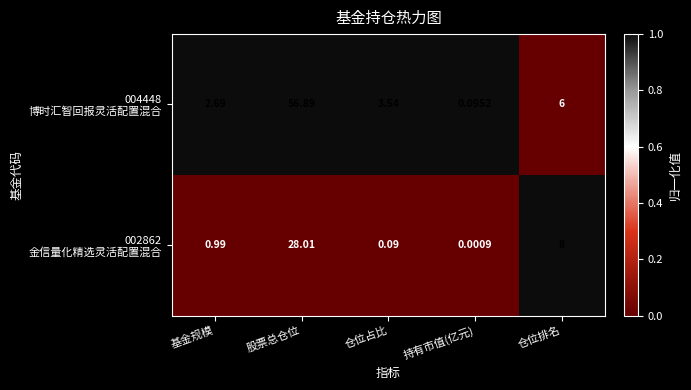

Which category has the lowest value across all series?

持有市值(亿元)